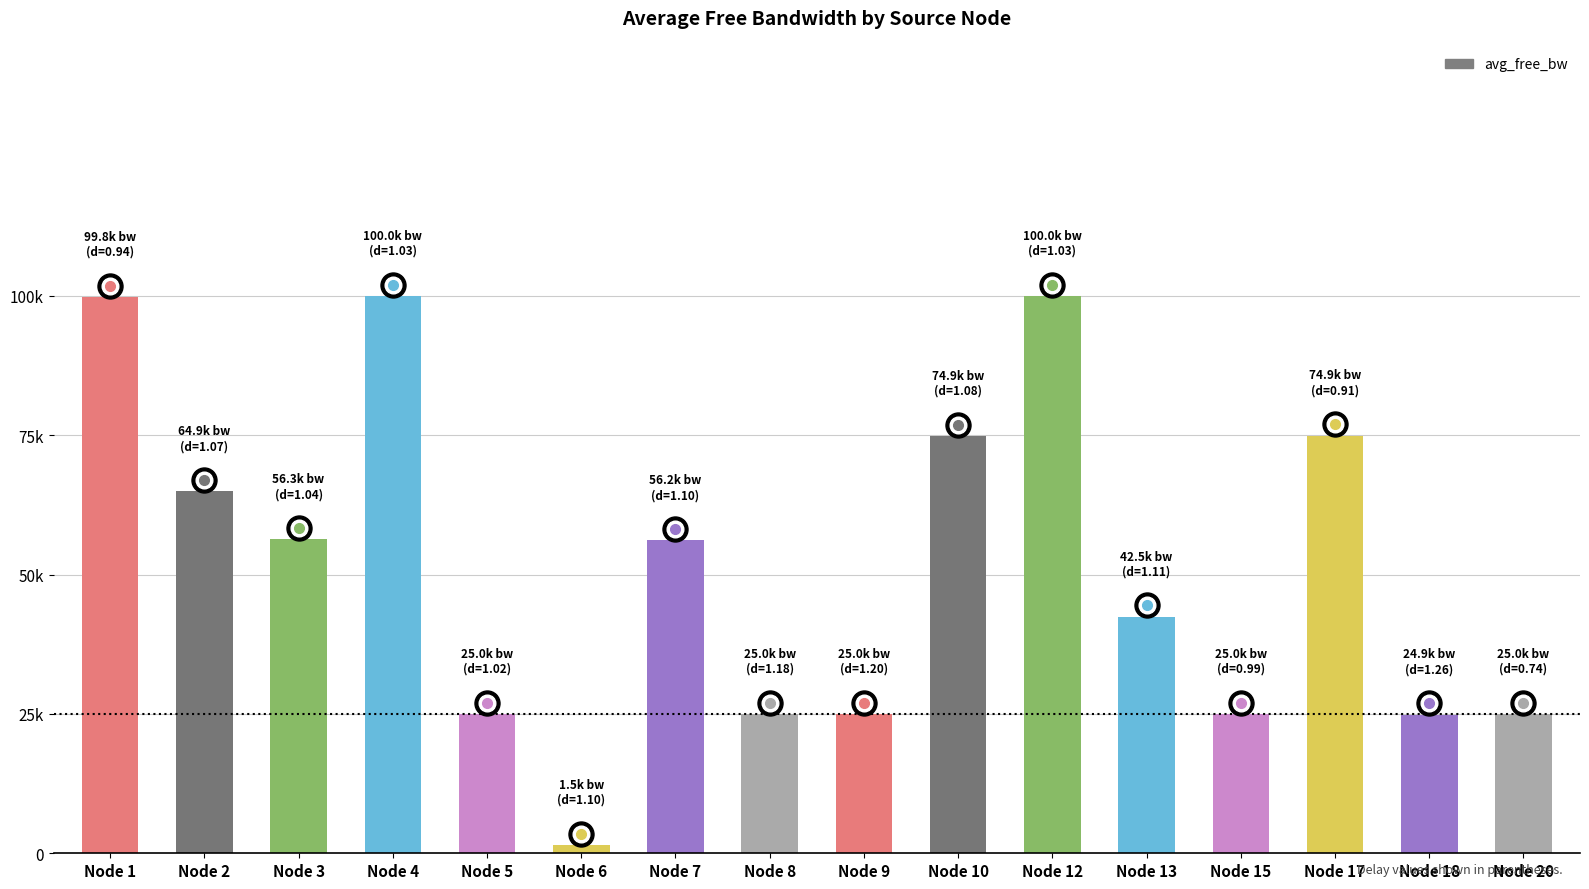

The chart shows a value of 33307.3 at Node 1. True or false?

False